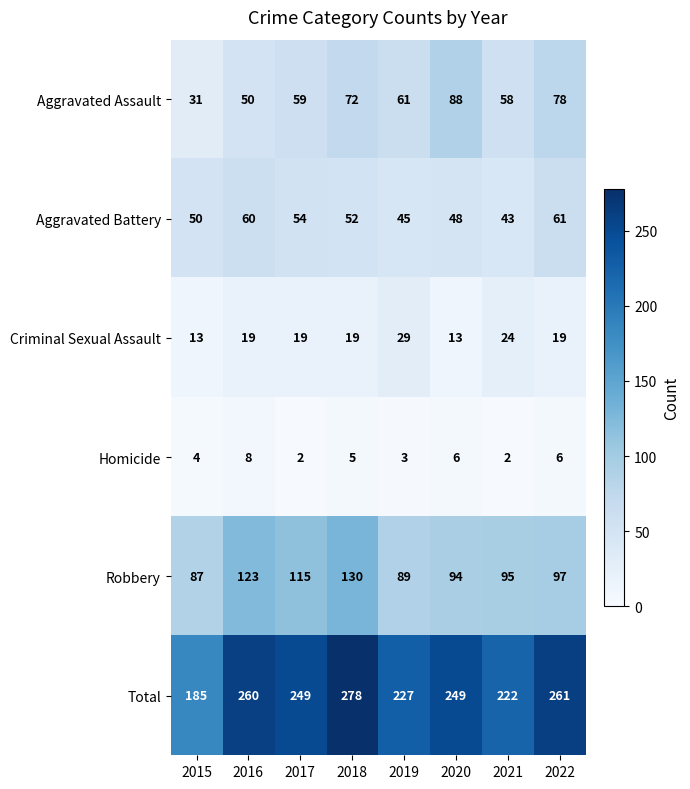

Which series has the widest spread of values?

Total